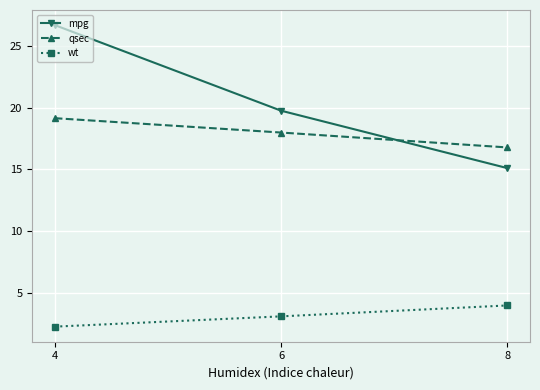

The value of wt at 8 is 4.0. True or false?

True